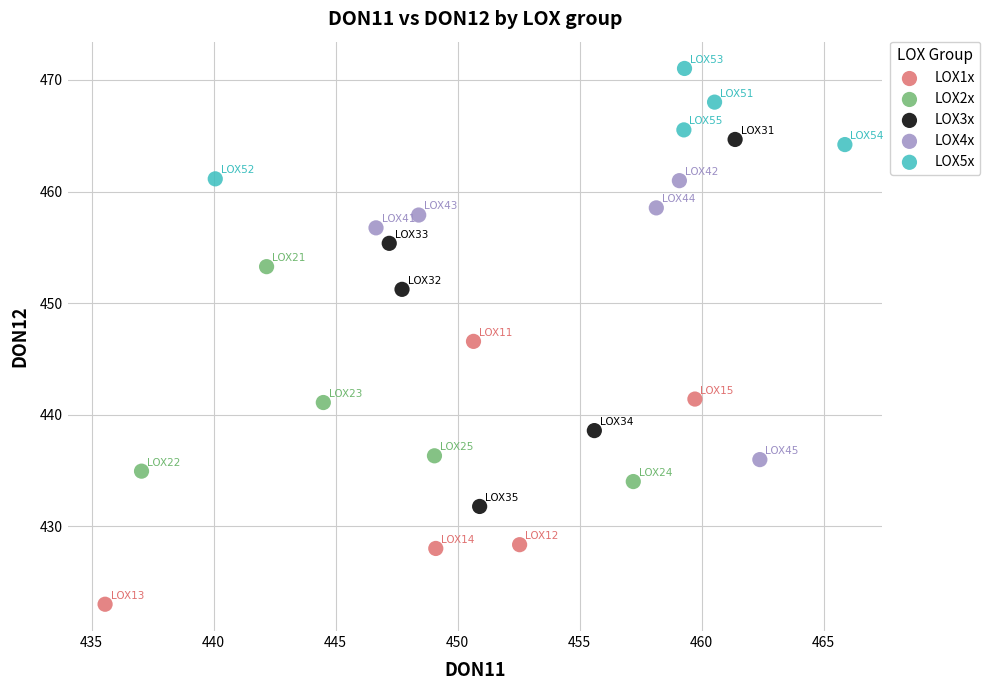

Which series reaches the minimum Y coordinate?

LOX1x